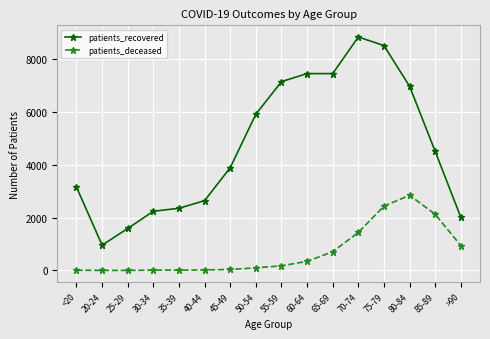

Which series changed the most between 70-74 and 85-89?

patients_recovered